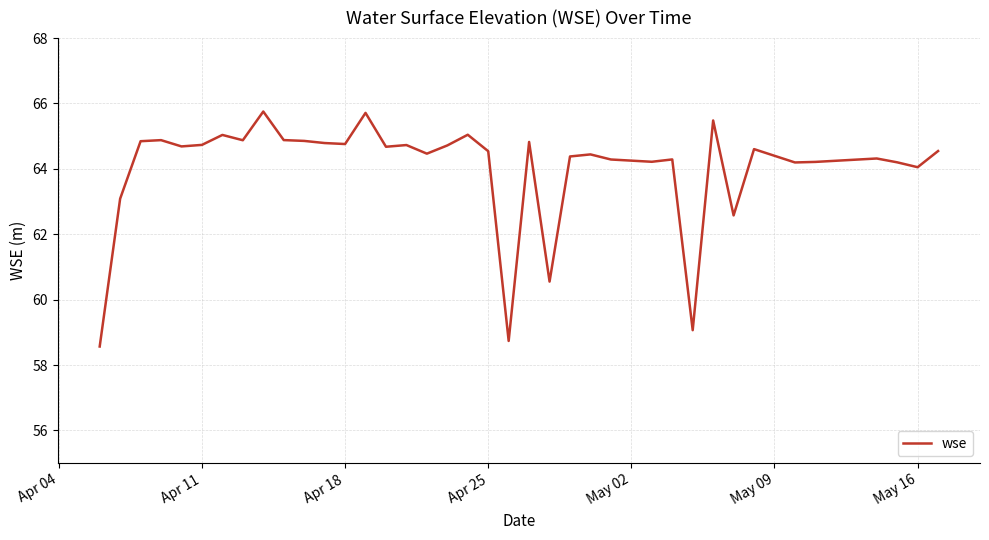

What is the greatest value displayed?

65.8